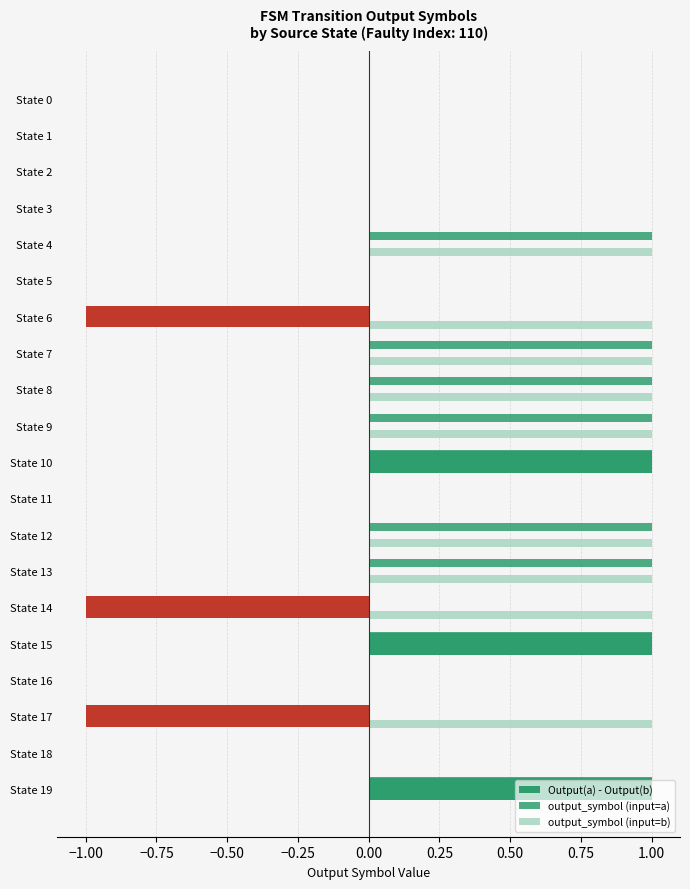

How many categories are shown in the chart?

20